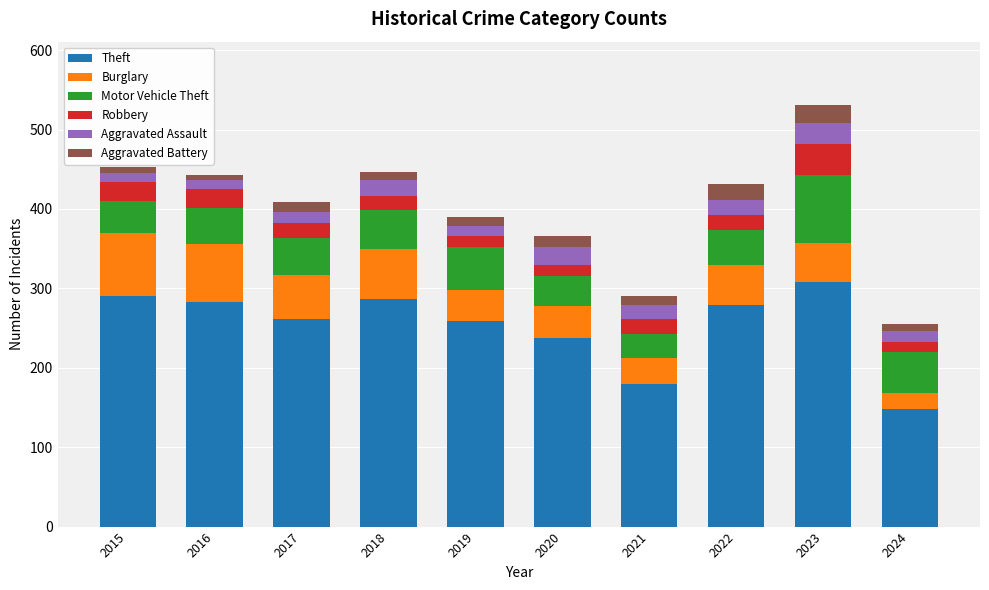

Which category has the lowest value in the Theft series?

2024